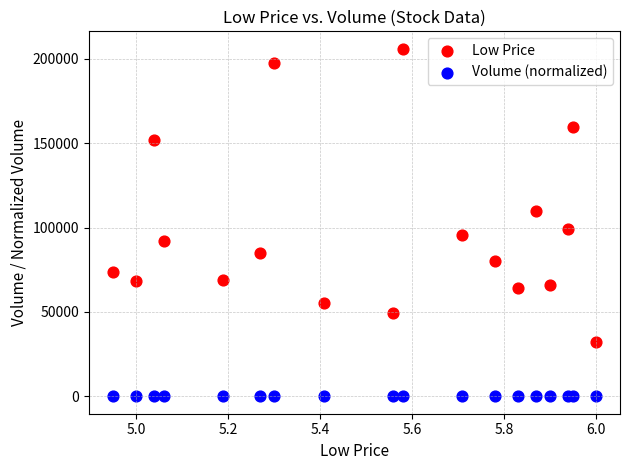

Which series has the largest Y range (max minus min)?

Low Price